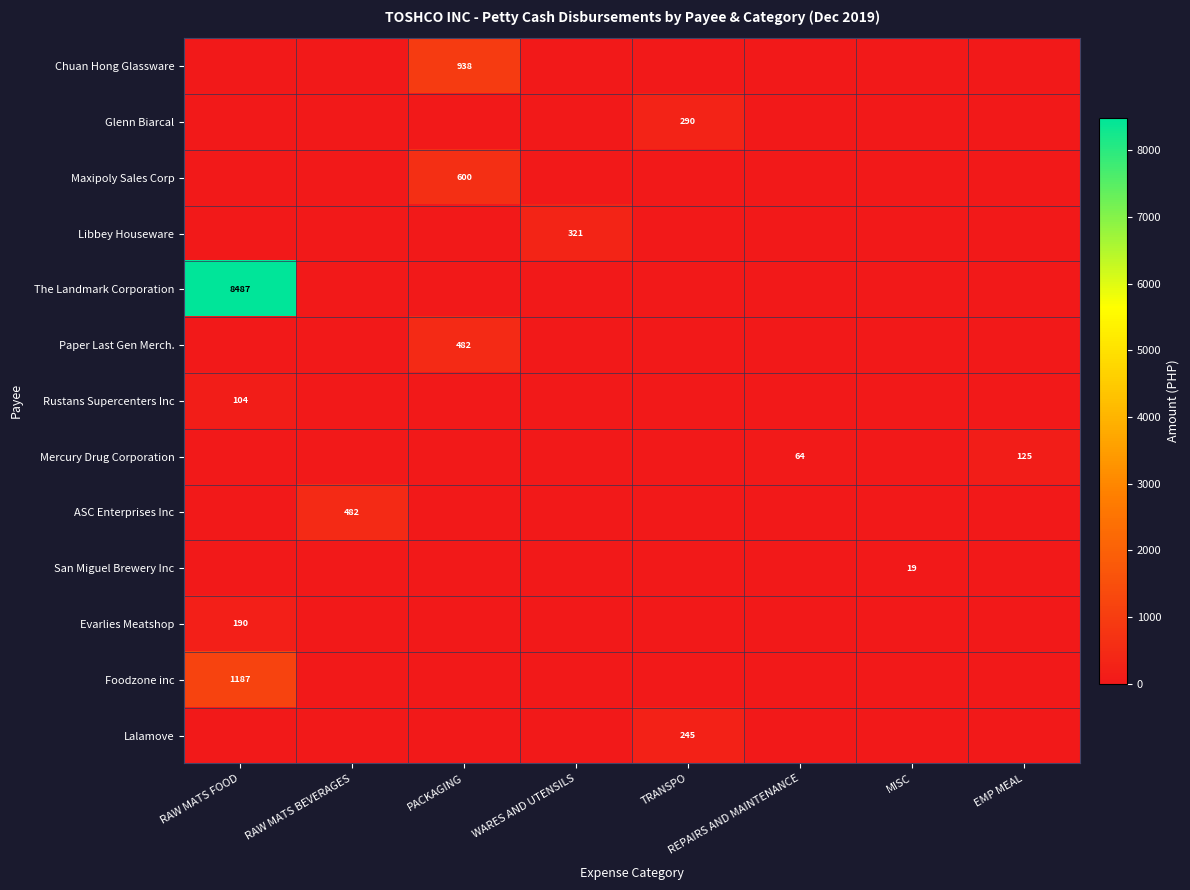

Which series has the largest total across all categories?

The Landmark Corporation